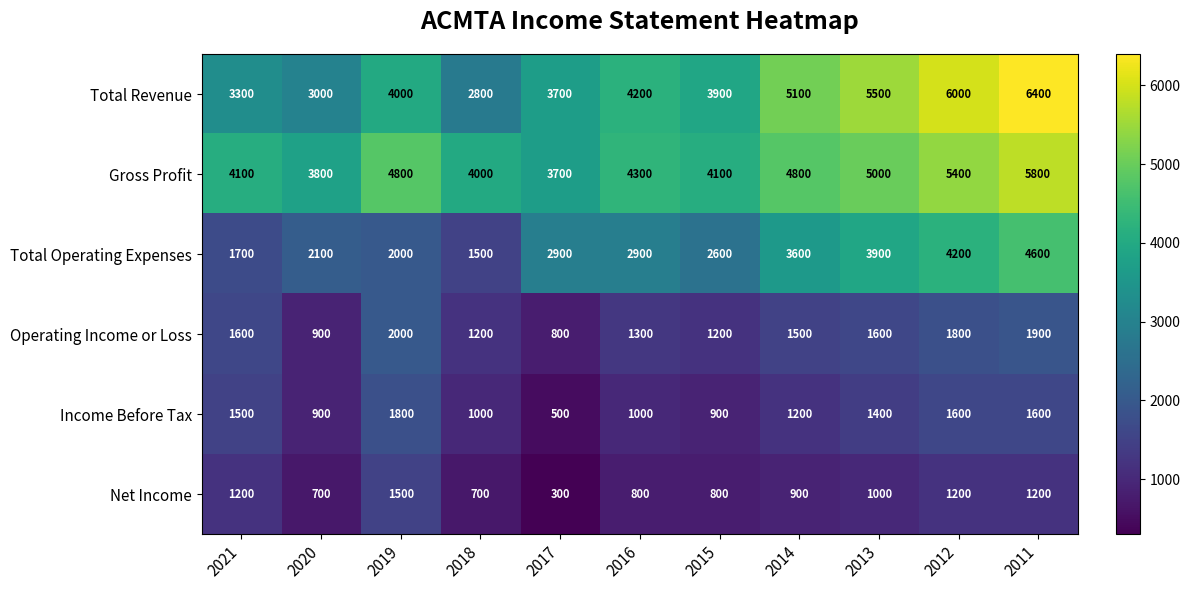

What is the sum of the Gross Profit values at 2014 and 2018?

8800